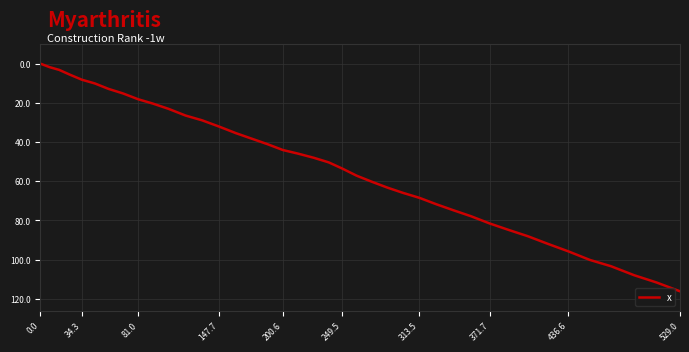

True or false: there are more than 1 points higher than both neighbors.

False